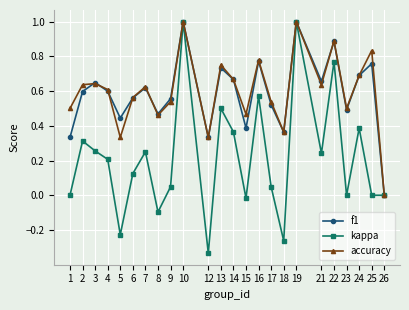

How many lines are shown in the chart?

3